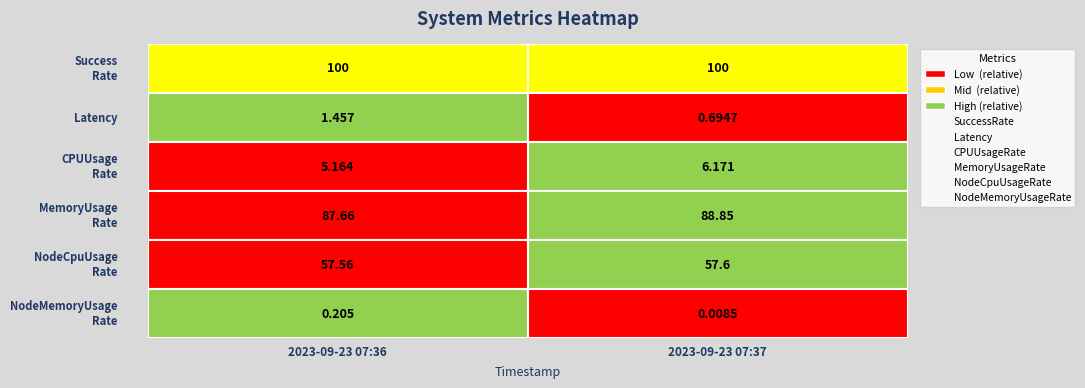

Which category has the highest value across all series?

2023-09-23 07:36